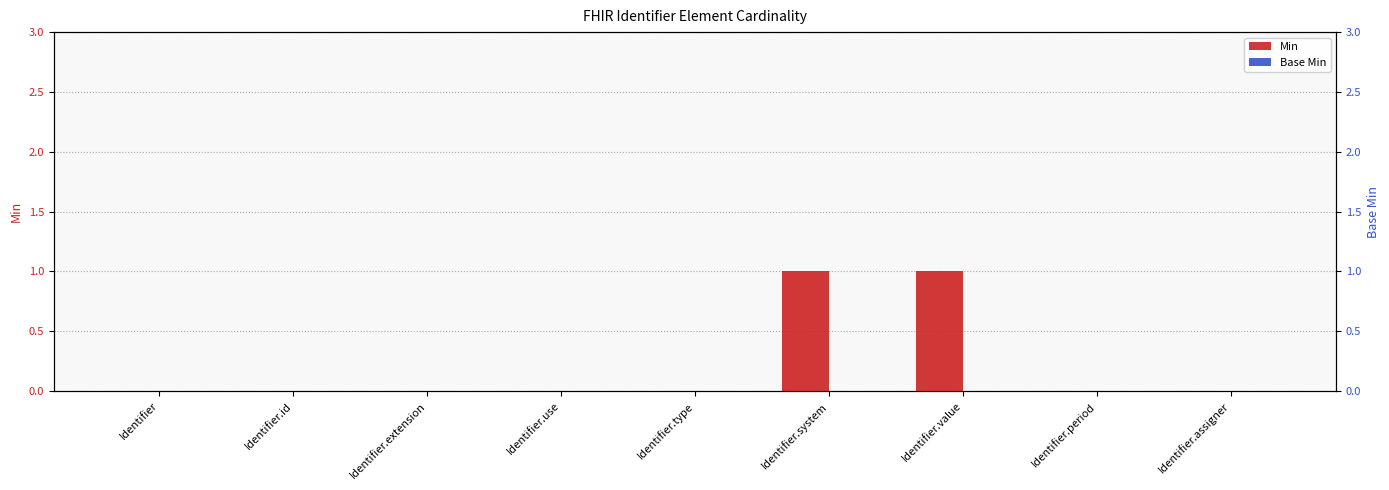

List the series in order of their overall mean, highest first.

Min, Base Min